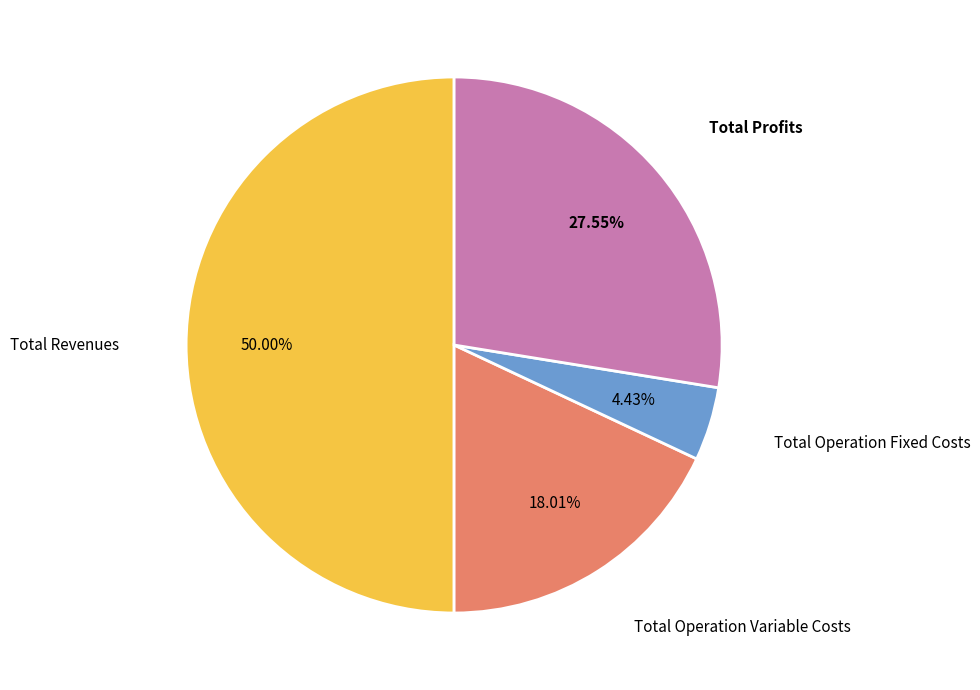

How many slices are in this pie chart?

4